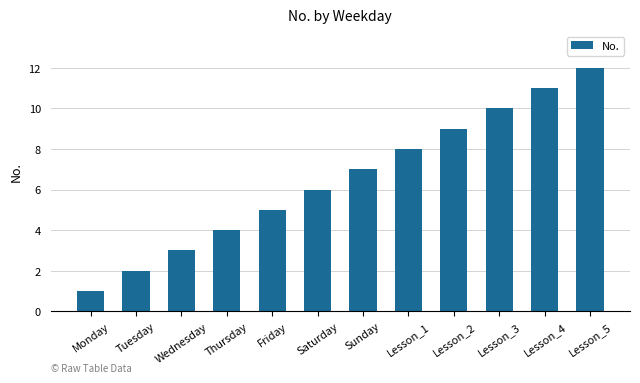

Is it true that the value at Thursday is 1?

False